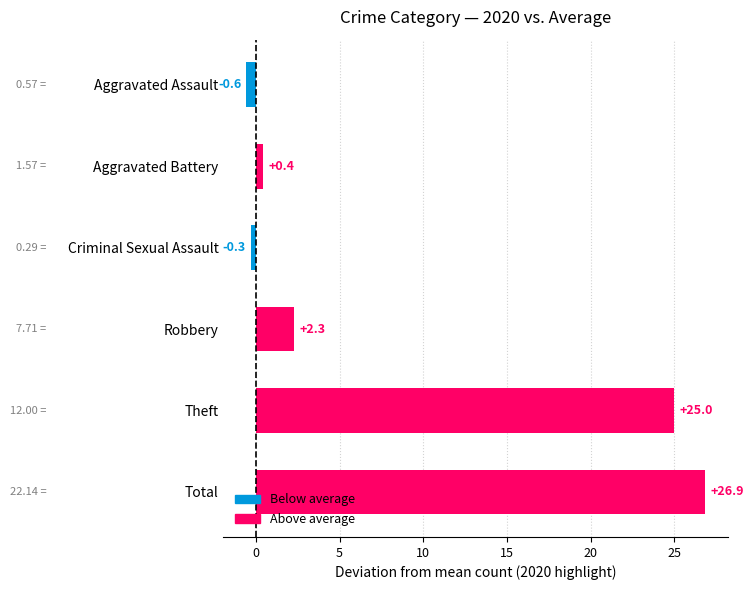

What is the sum of all values?

53.7